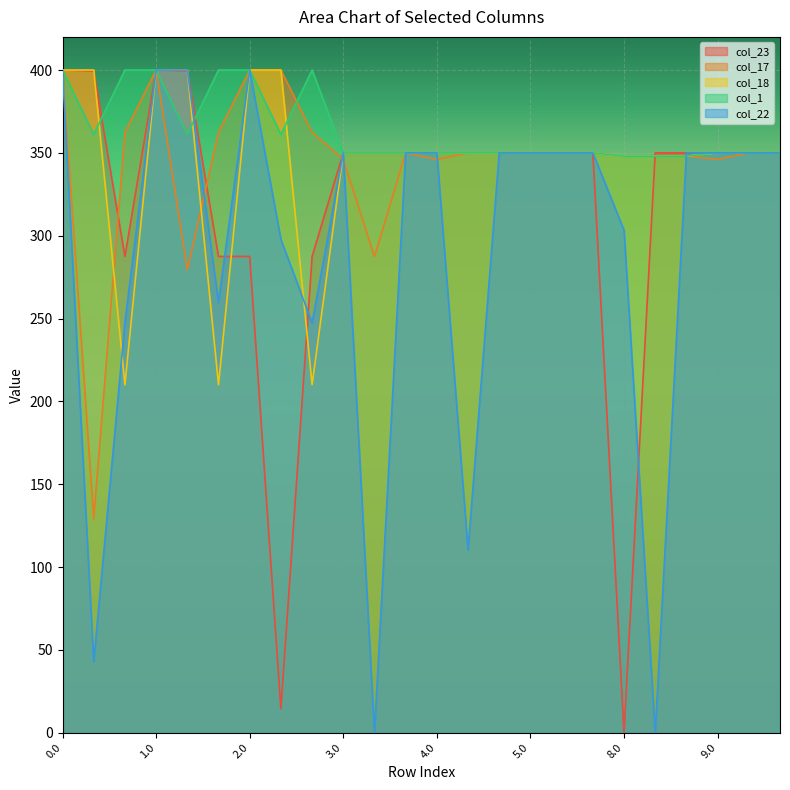

Is the value of col_23 at 8.0 greater than the value of col_1 at 8.0?

No